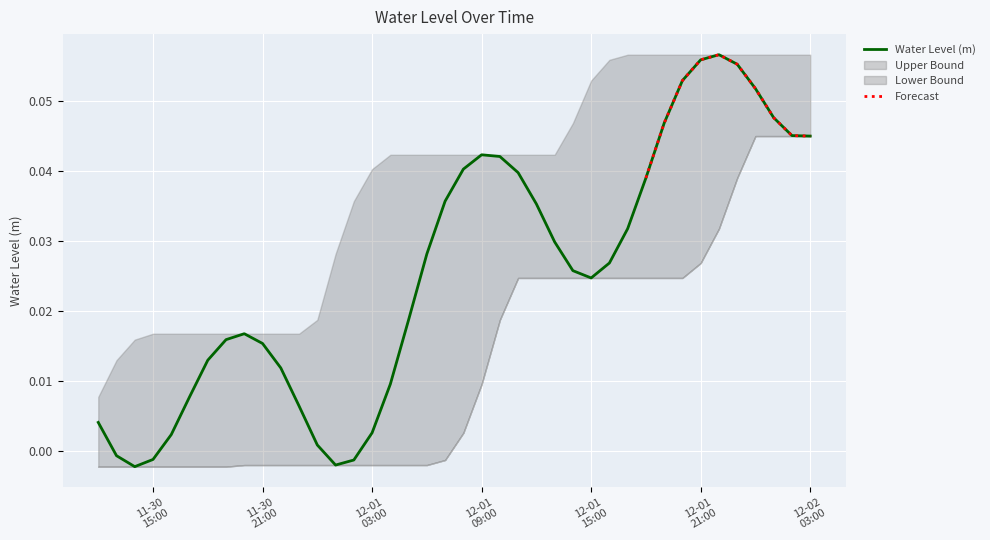

Does the chart display data point markers on the line(s)?

No